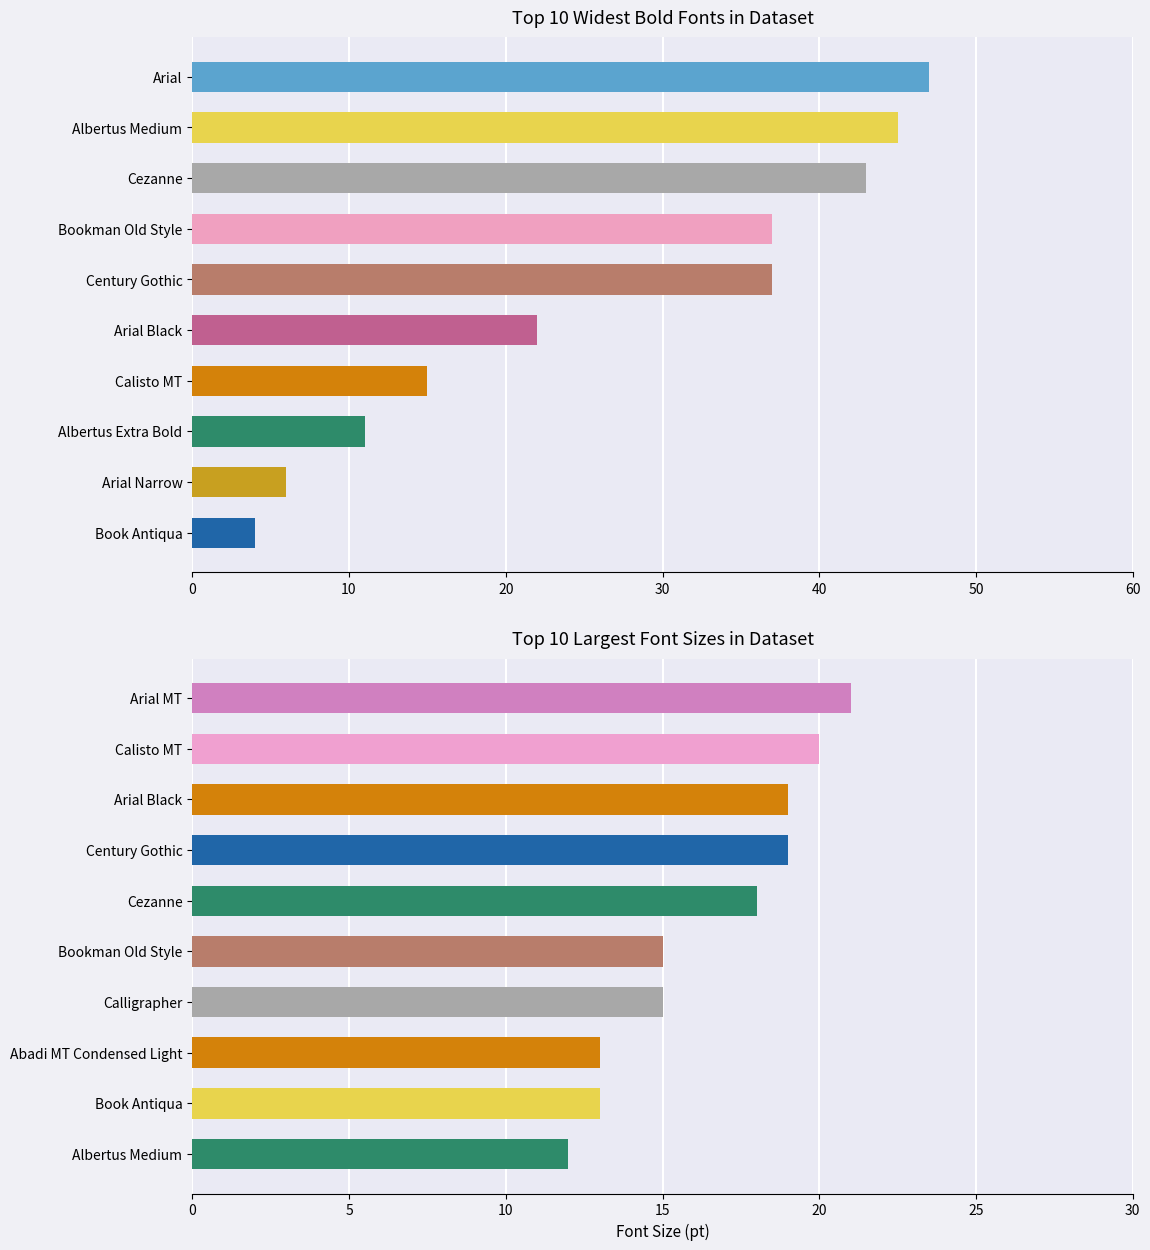

How many series are shown in this chart?

2